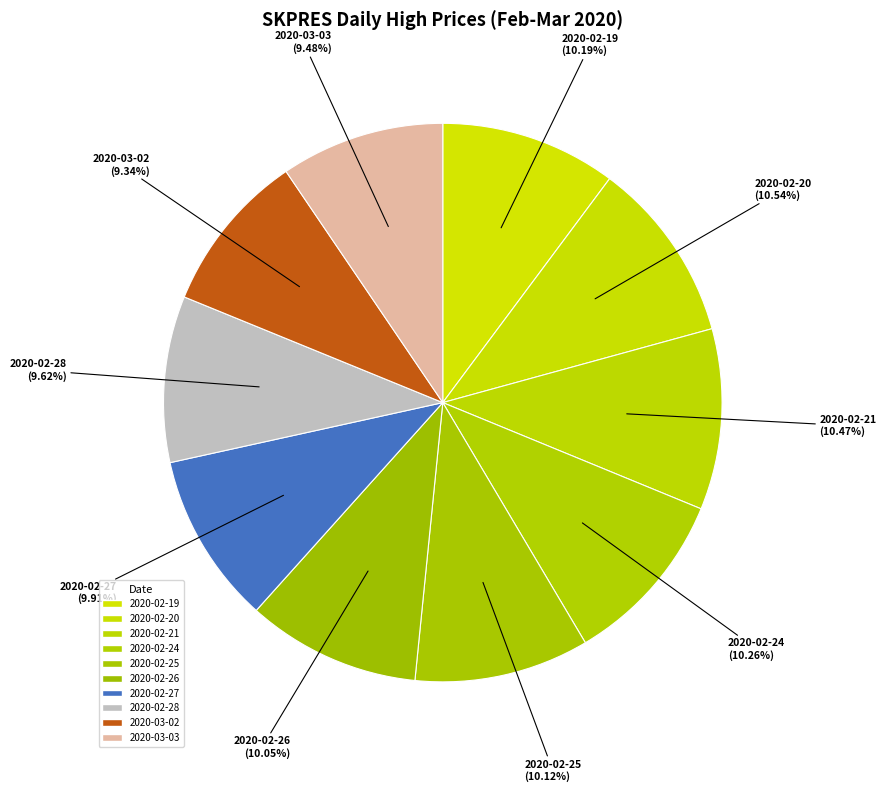

How many slices are in this pie chart?

10